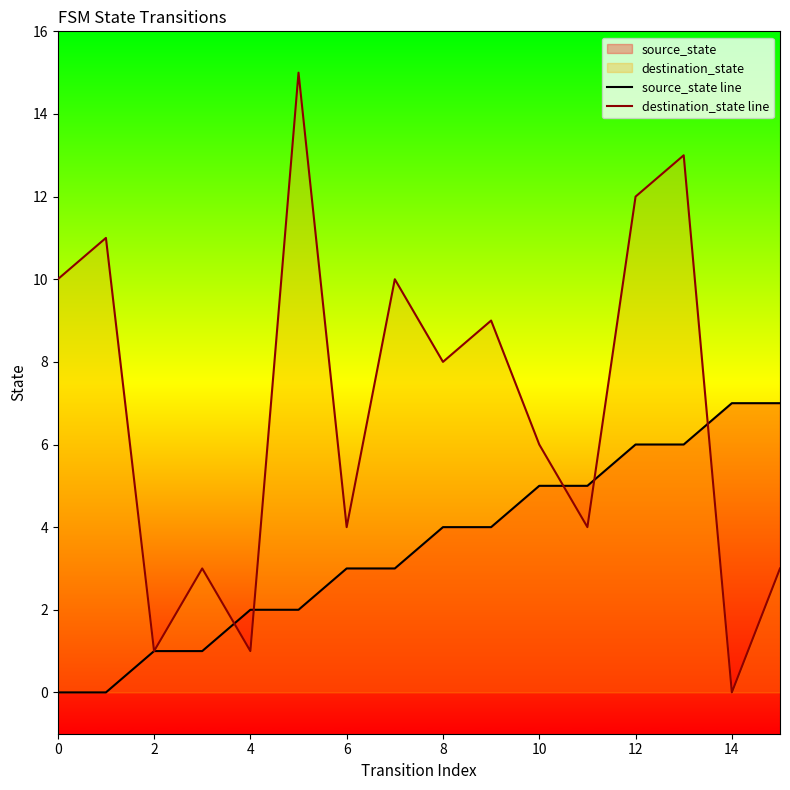

What is the difference between the source_state line values at 14 and 8?

3